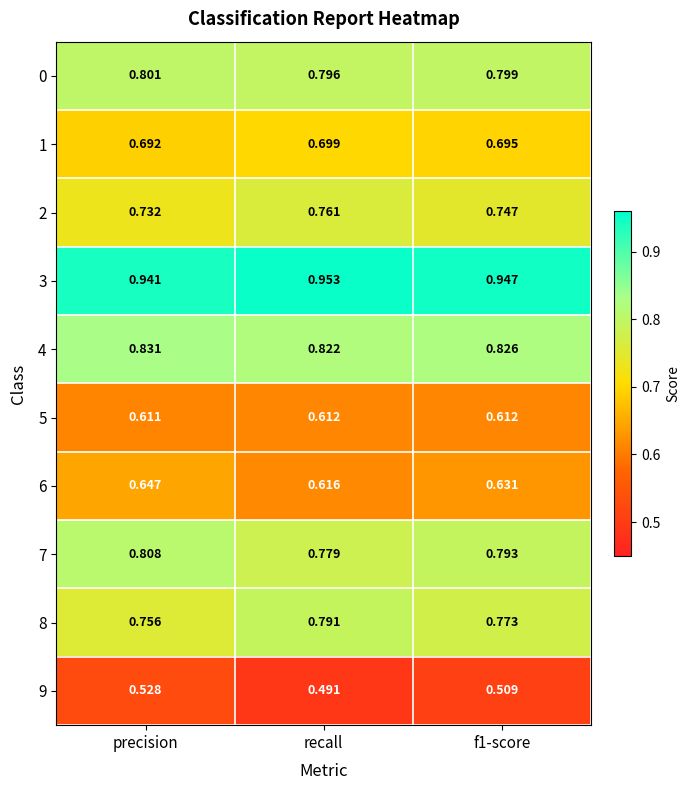

At which category is the sum across all series the highest?

precision